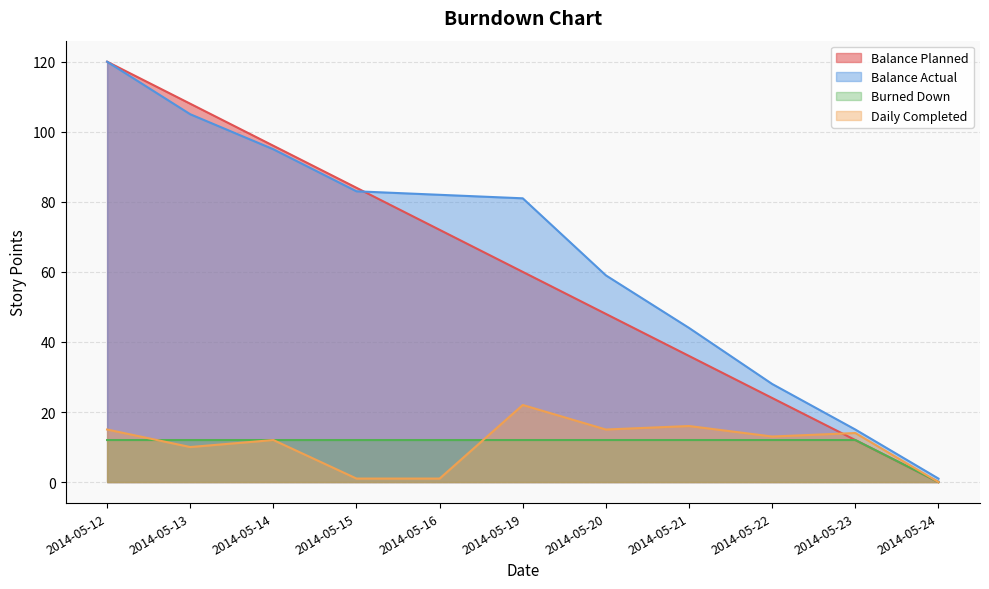

True or false: Balance Actual and Balance Planned cross at least once.

True